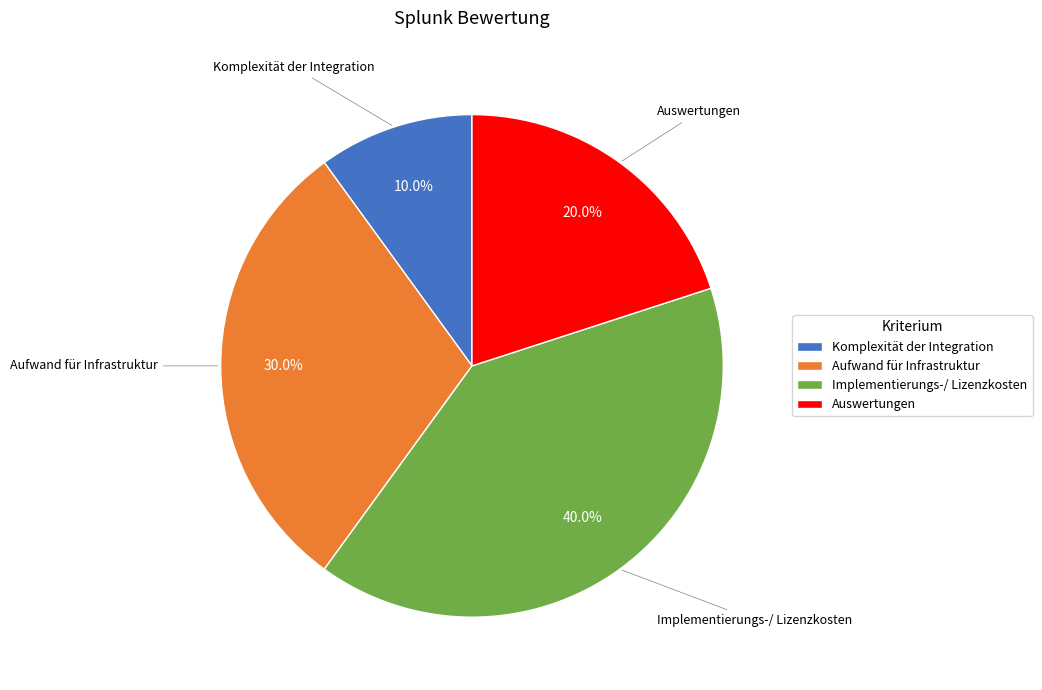

What is the smallest slice in the pie chart?

Komplexität der Integration